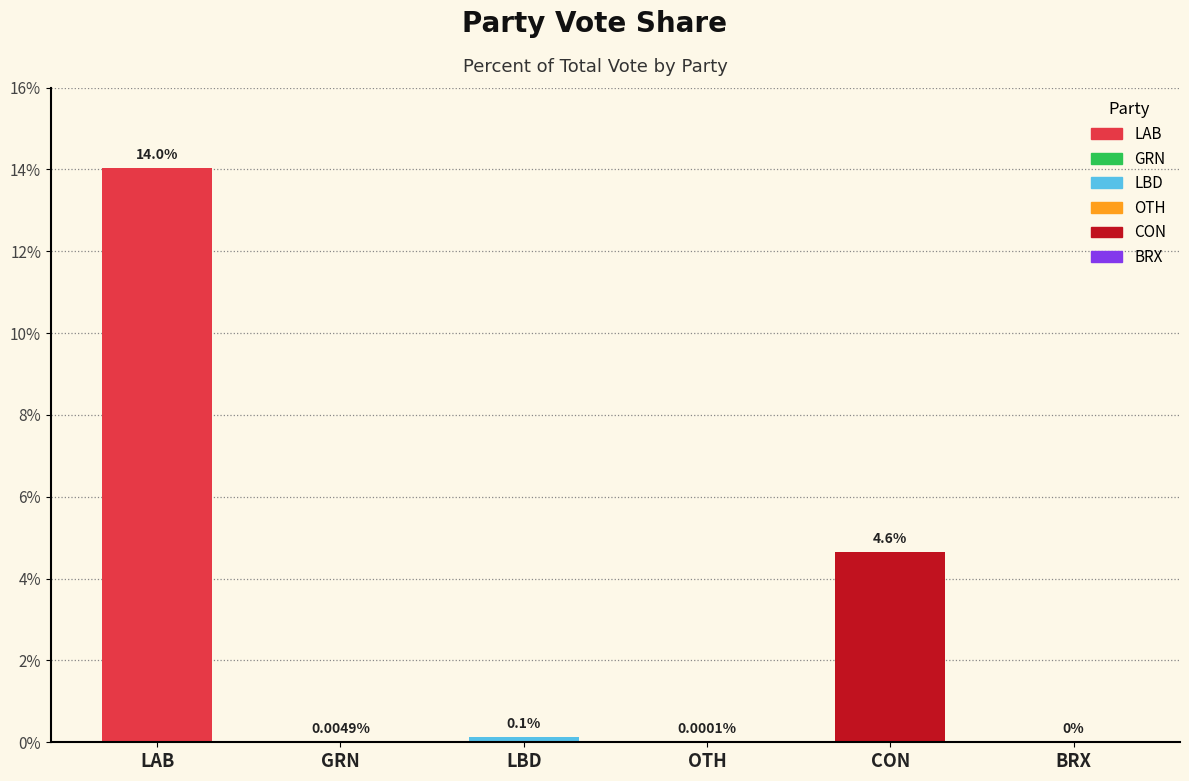

At which category does the chart reach its peak across all series?

LAB